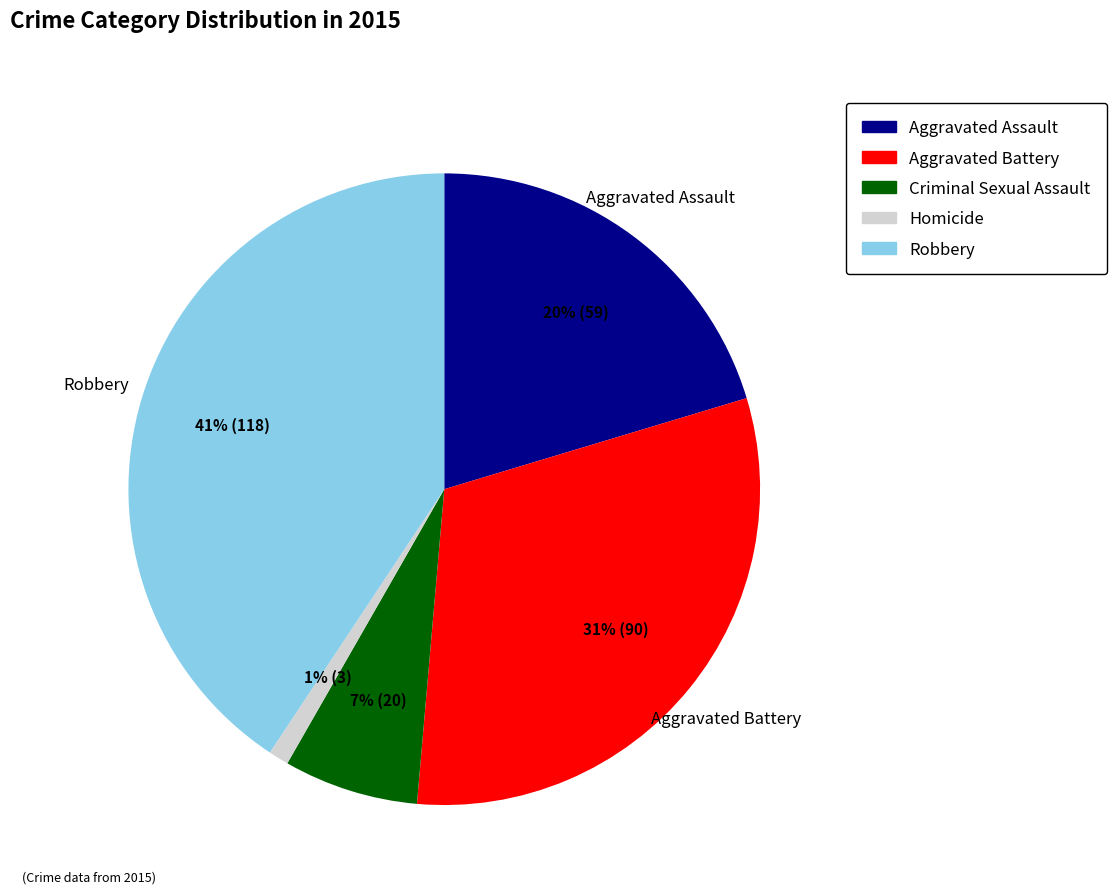

Is it true that Robbery is 41% of the pie?

True